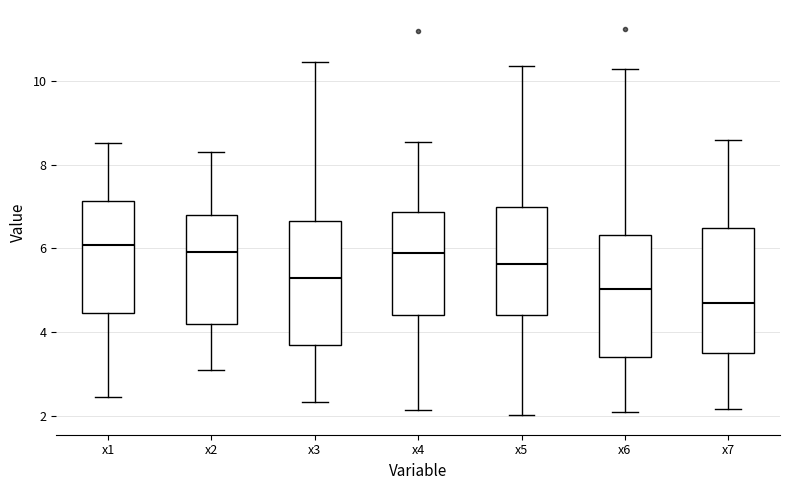

Reading left to right, read every box against the y-axis: the position of its median line, the range the box covers, and the ends of its whiskers. The values are not printed on the chart, so give them approximately, as read against the axis.

x1: median 6.0, box 4.4 to 7.2, whiskers 2.4 to 8.6
x2: median 6.0, box 4.2 to 6.8, whiskers 3.0 to 8.4
x3: median 5.4, box 3.8 to 6.6, whiskers 2.4 to 10.4
x4: median 5.8, box 4.4 to 6.8, whiskers 2.2 to 8.6
x5: median 5.6, box 4.4 to 7.0, whiskers 2.0 to 10.4
x6: median 5.0, box 3.4 to 6.4, whiskers 2.0 to 10.2
x7: median 4.8, box 3.6 to 6.4, whiskers 2.2 to 8.6